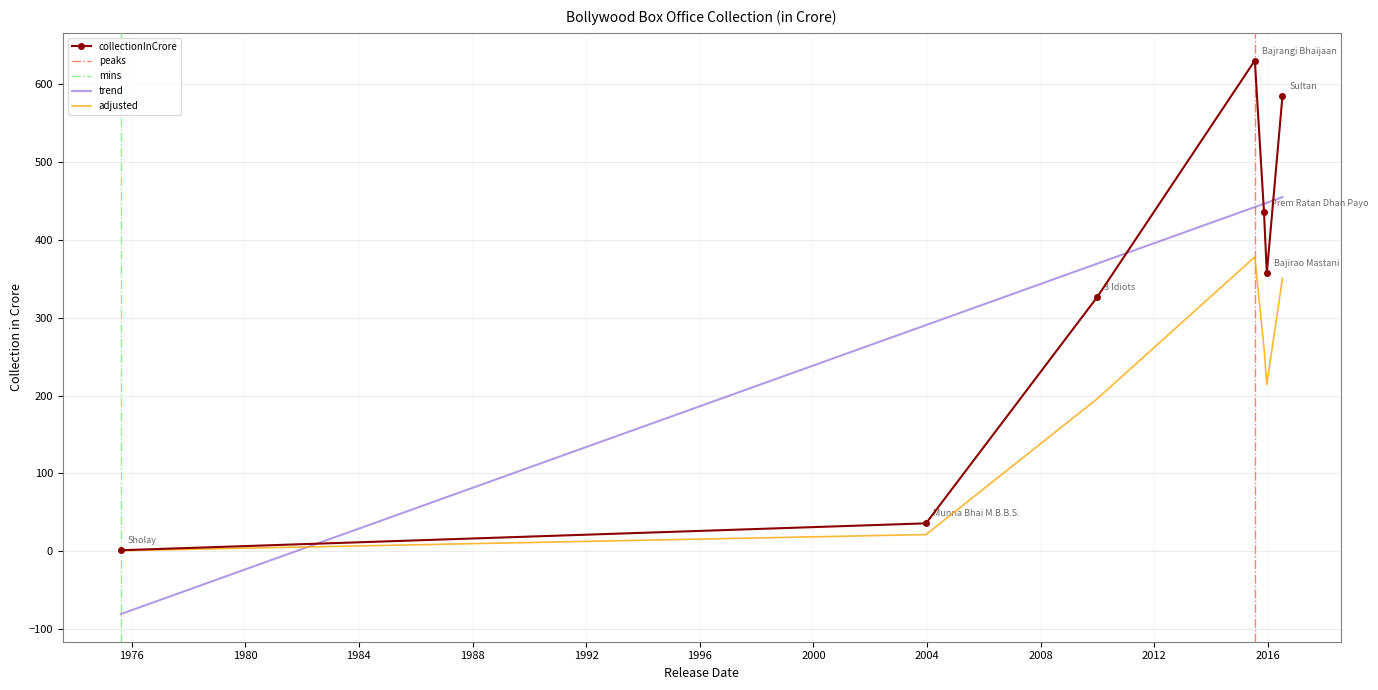

What is the highest value of the collectionInCrore series?

630.0